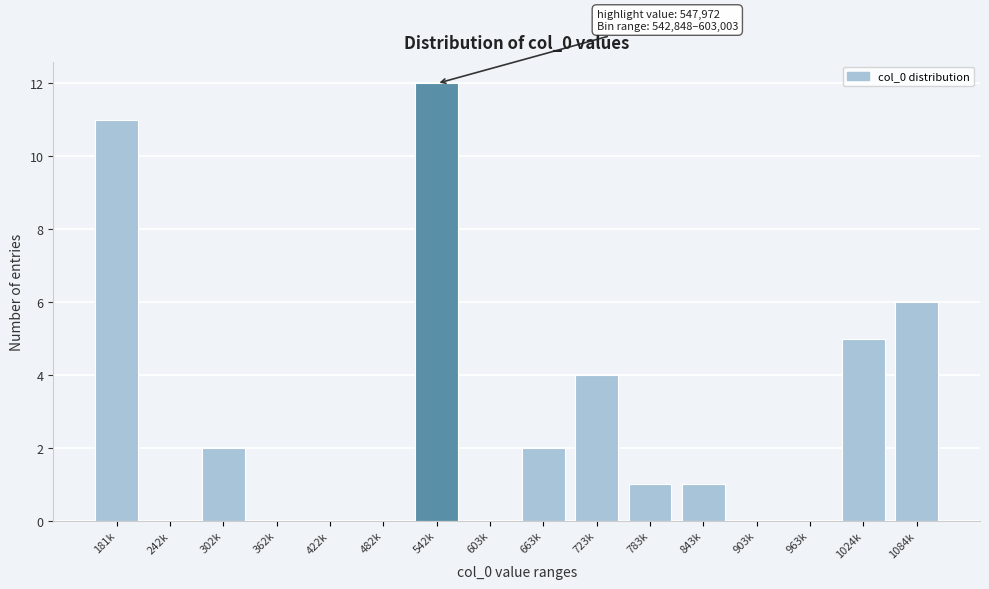

Reading left to right, list all the values displayed in this chart.

181k=11	242k=0	302k=2	362k=0	422k=0	482k=0	542k=12	603k=0	663k=2	723k=4	783k=1	843k=1	903k=0	963k=0	1024k=5	1084k=6